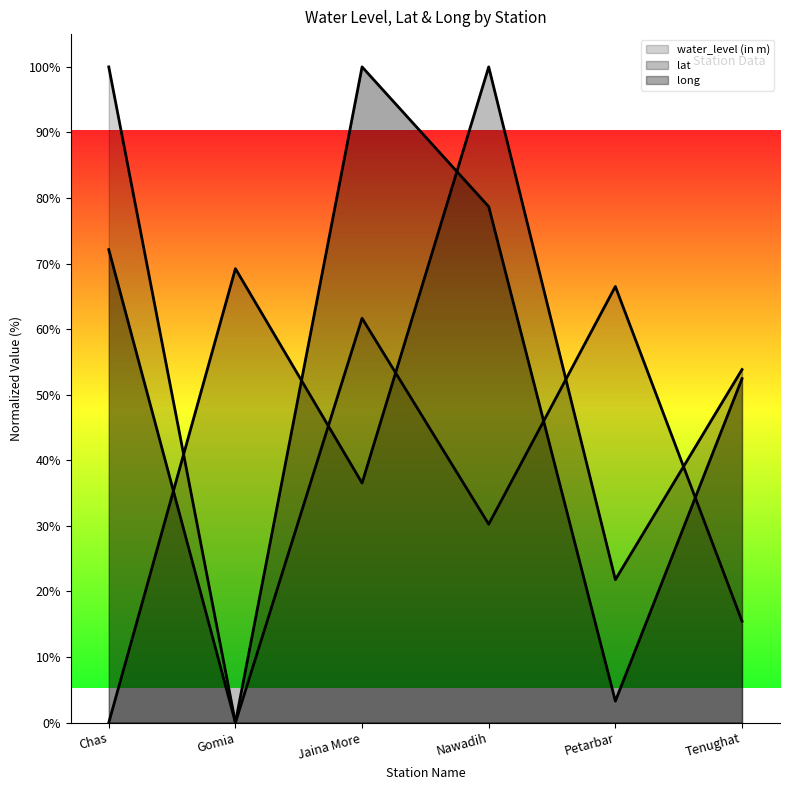

What is the greatest value displayed?

100.0